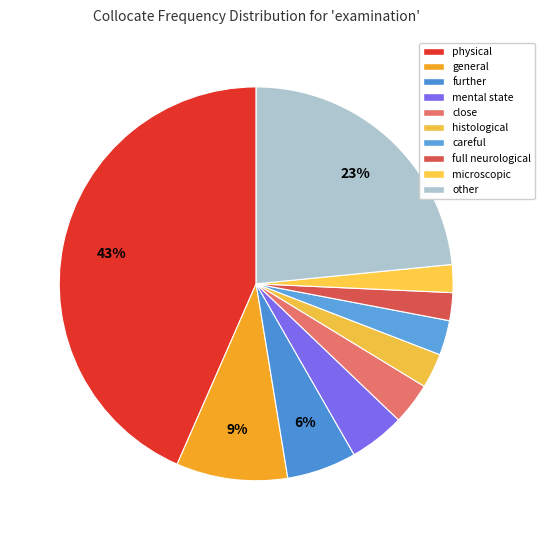

To the nearest percent, what is the combined percentage of other and microscopic?

26%